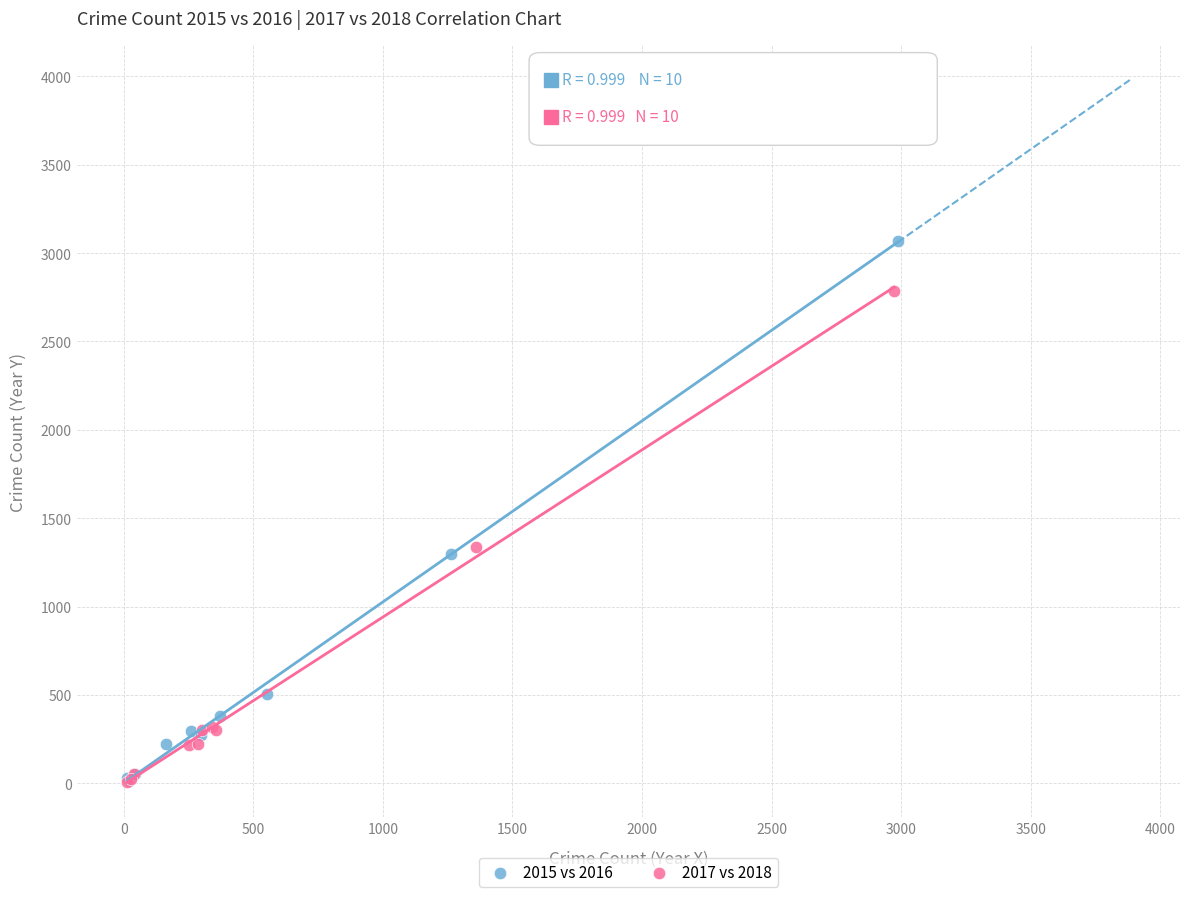

What are all the series names shown in the legend?

2015 vs 2016, 2017 vs 2018